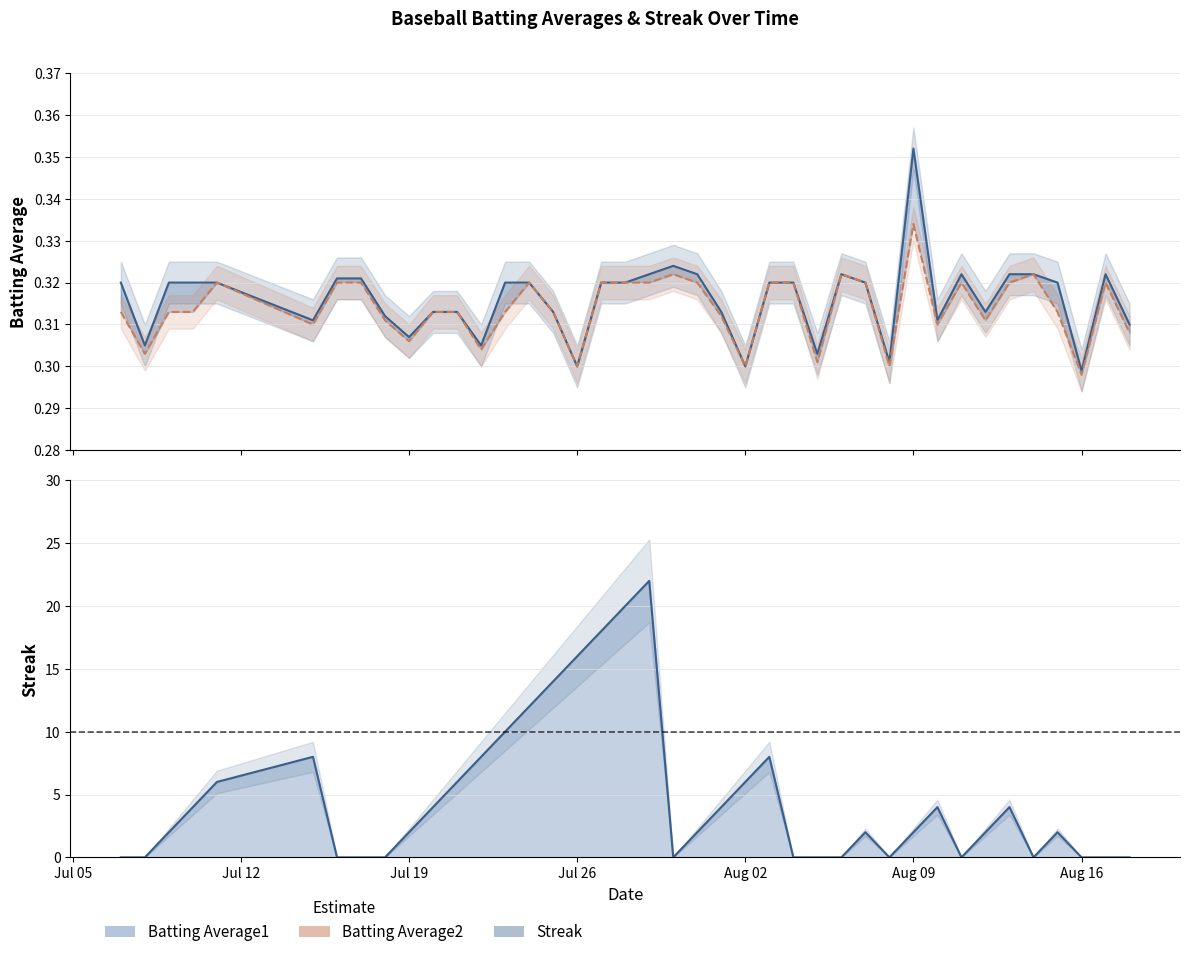

What is the highest value of the Batting Average1 line series?

0.4